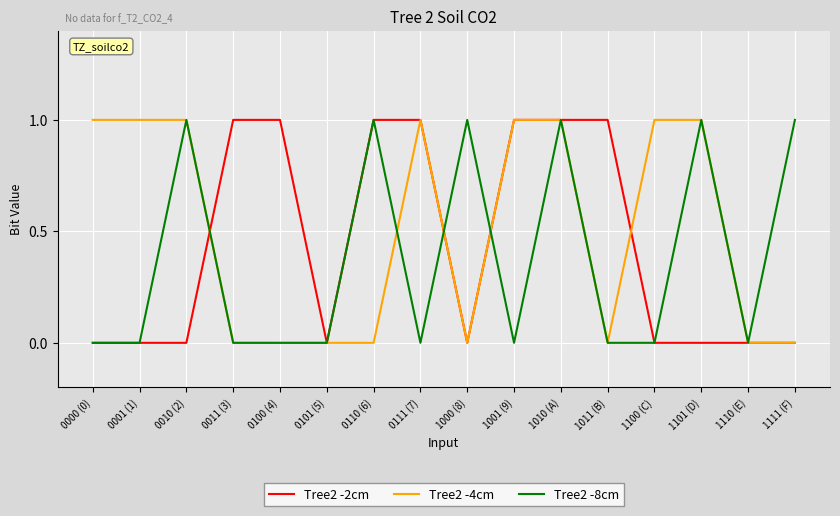

Which series changed the most between 0010 (2) and 1010 (A)?

Tree2 -2cm